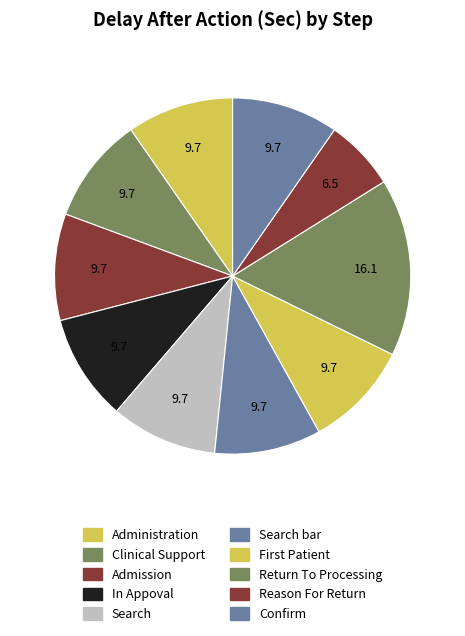

How many slices are in this pie chart?

10